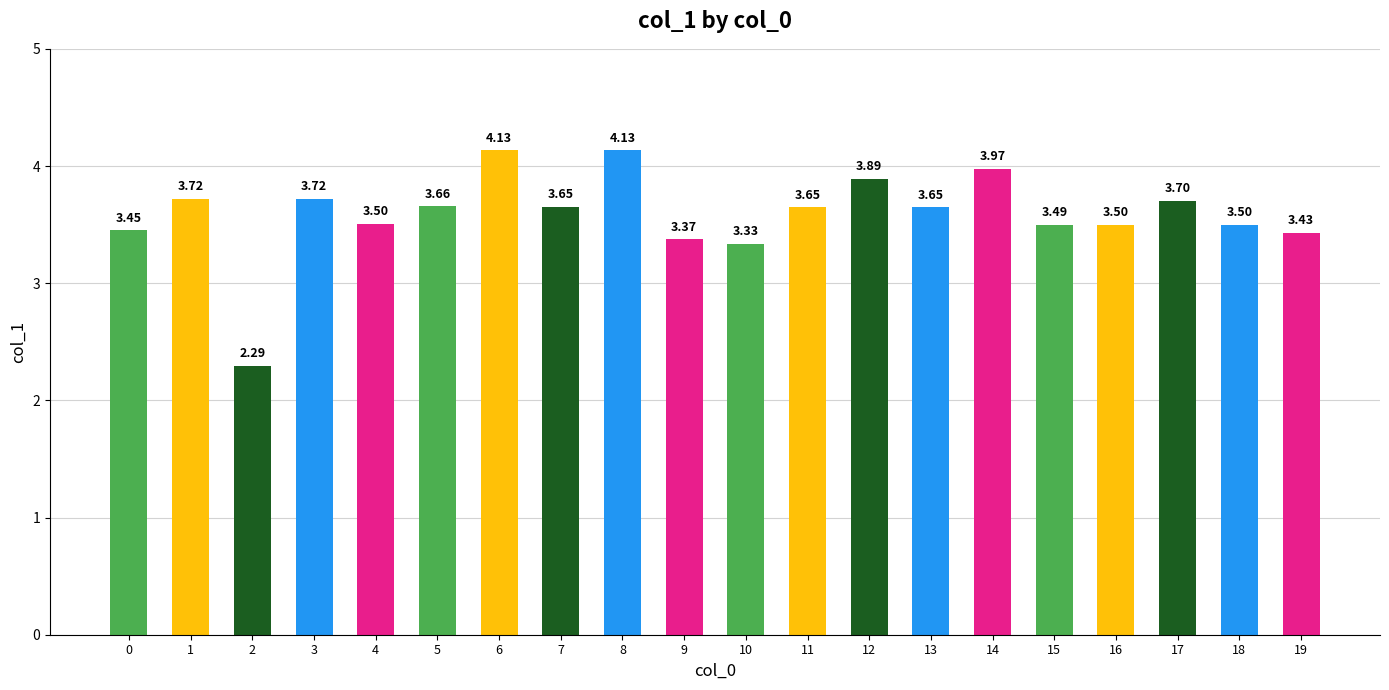

What is the difference between the second highest and minimum values?

1.8